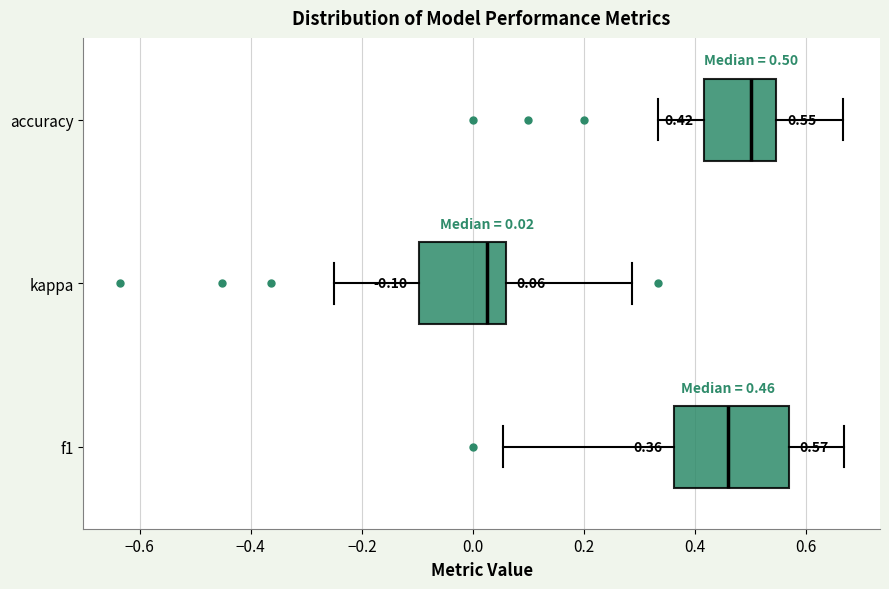

Which box's median line is the furthest to the left?

kappa